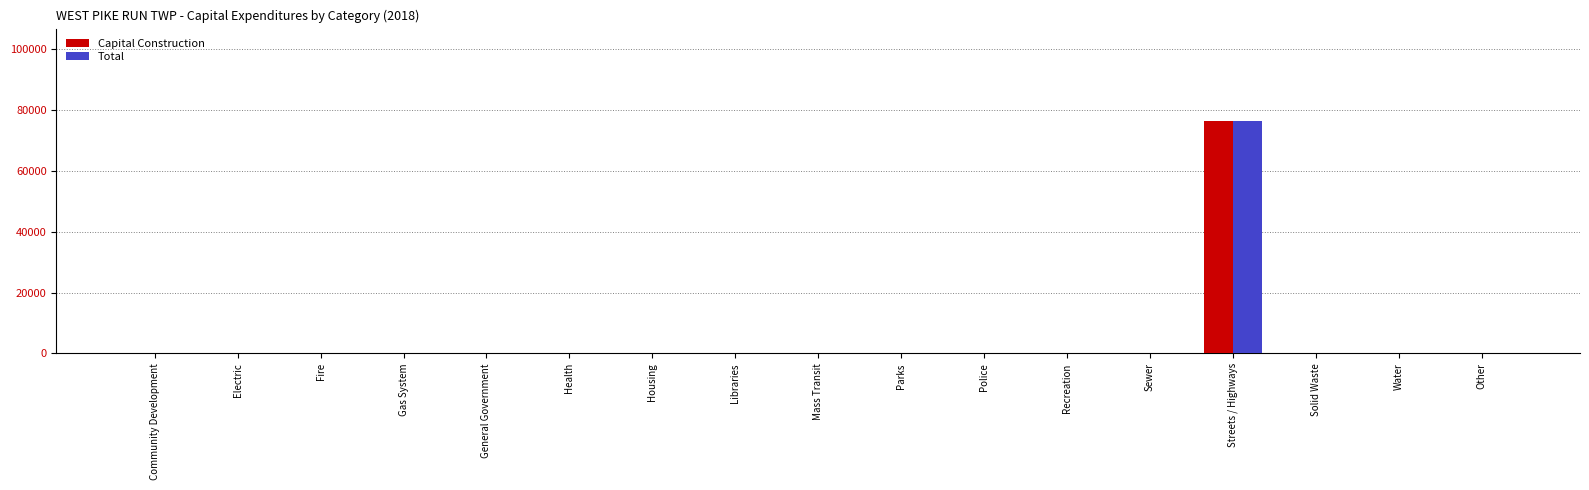

Are the bars horizontal?

No